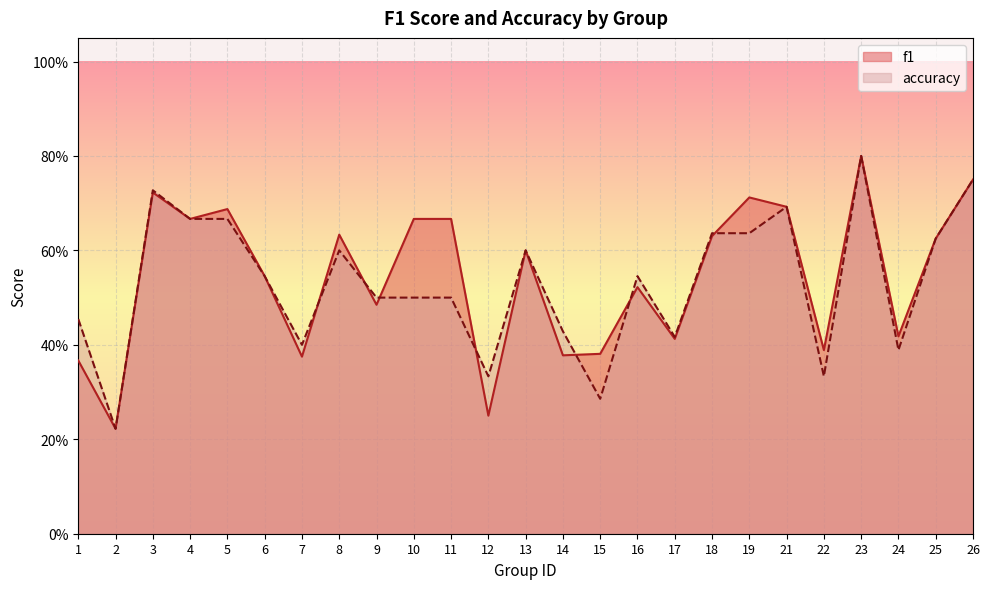

The accuracy series shows 0.3 at 12. True or false?

True